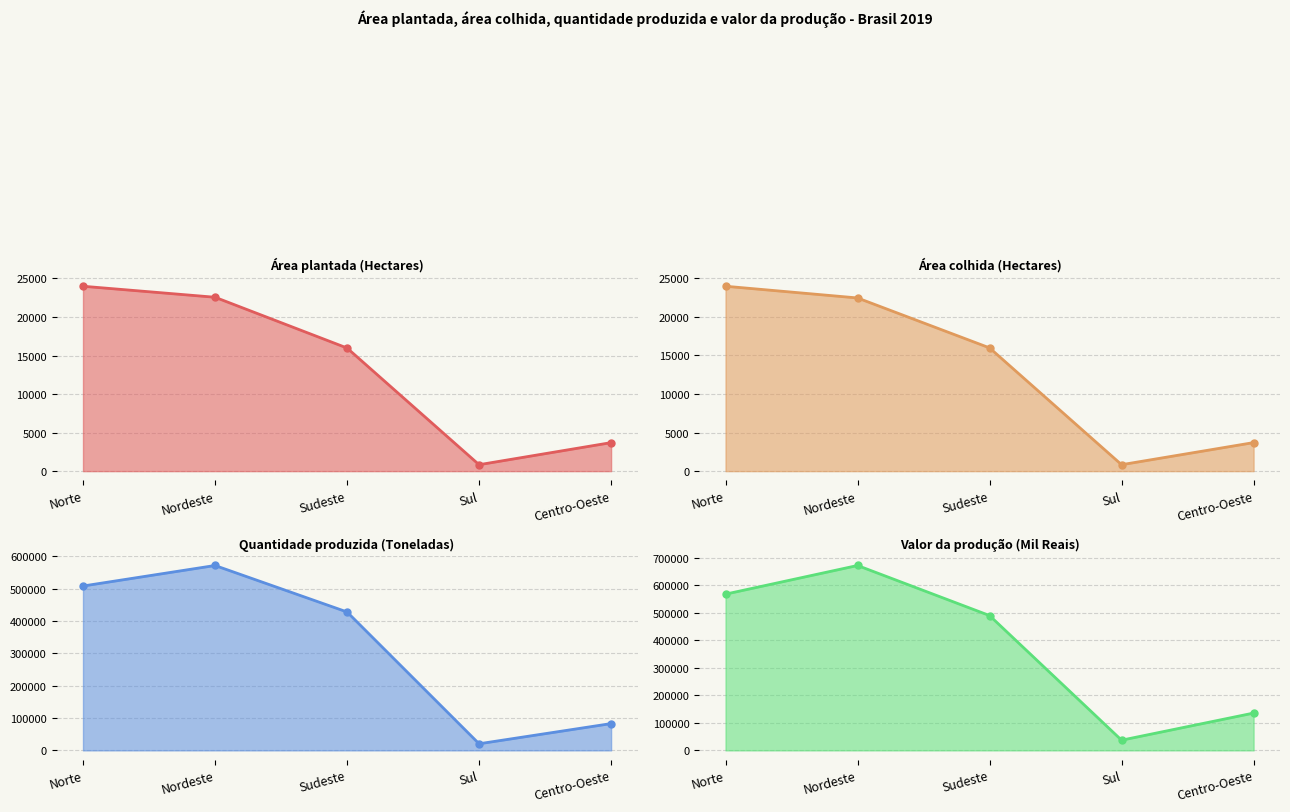

What position from the left is Sudeste?

3